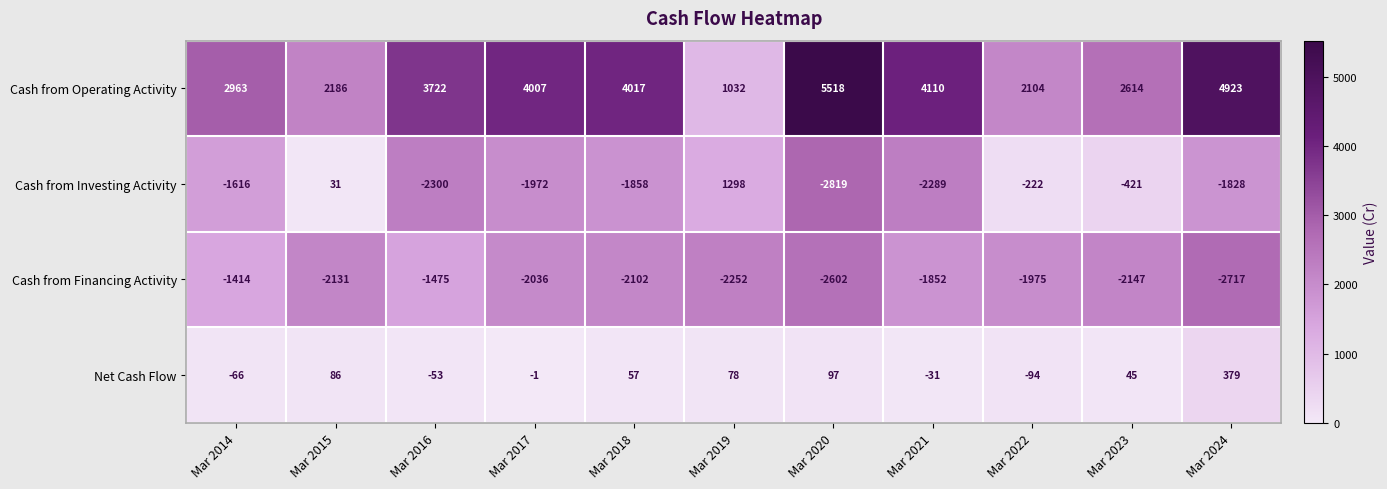

Which category has the highest value across all series?

Mar 2020